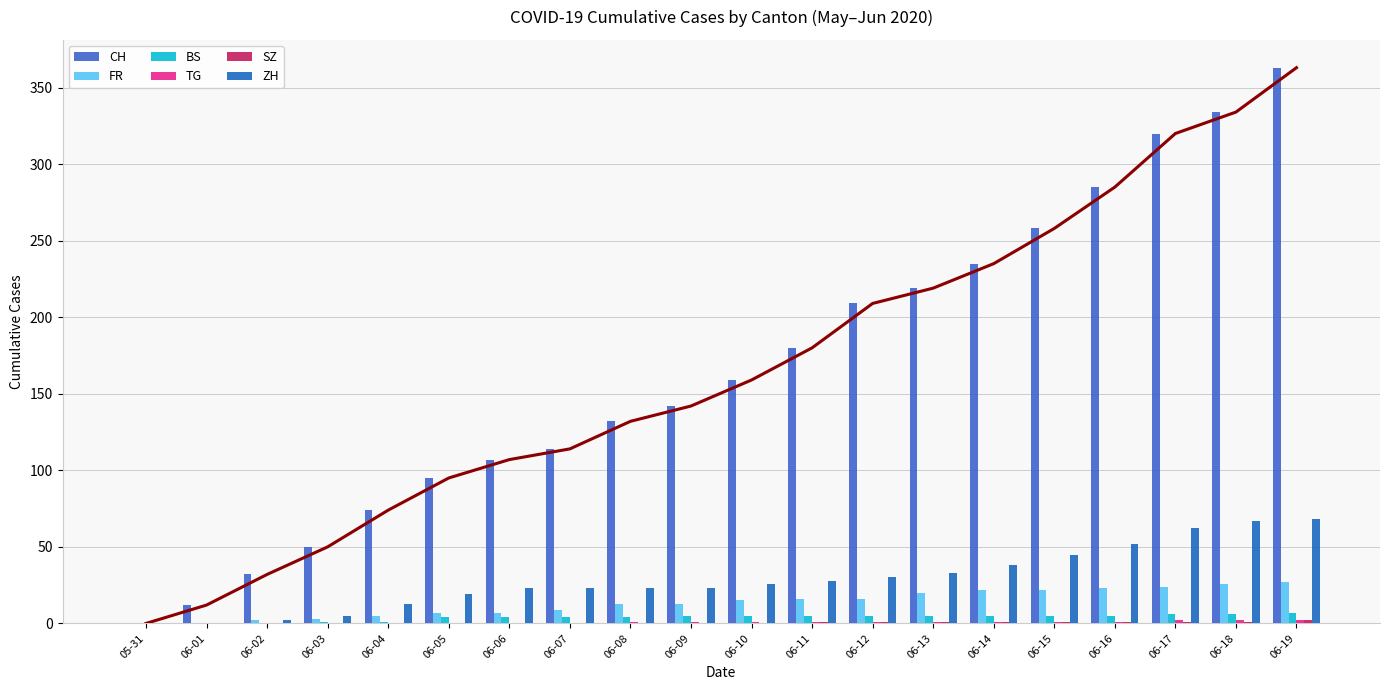

Which series has the largest total across all categories?

CH